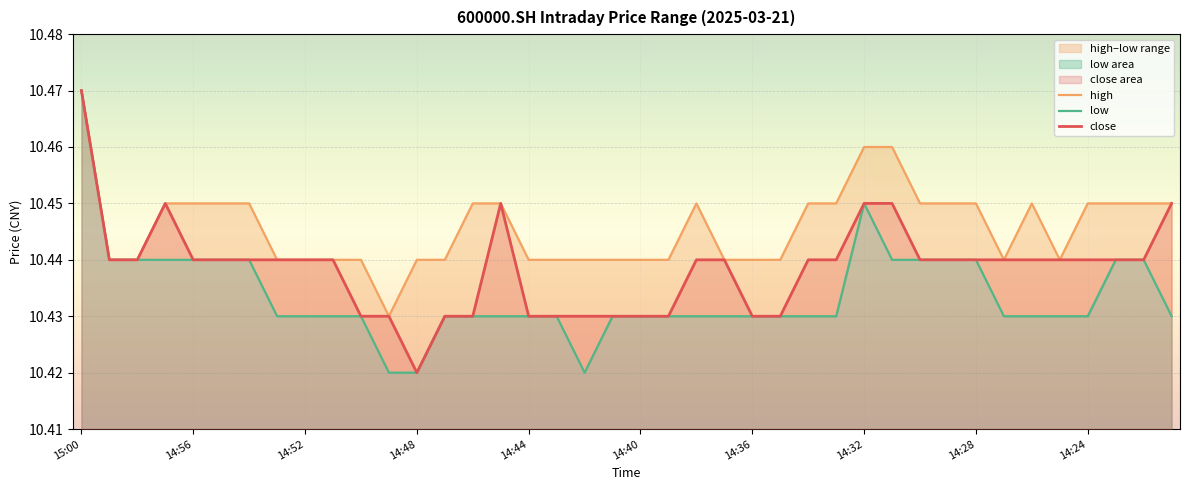

Is it true that high equals 3.7 at 14:52?

False